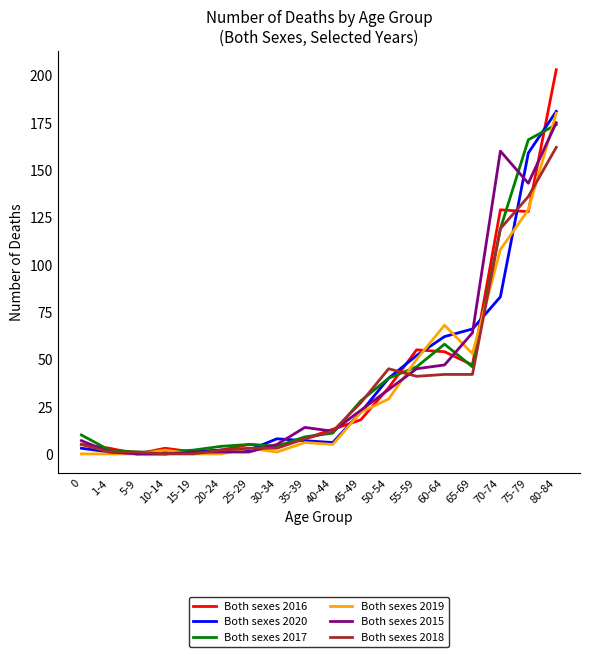

What position from the left is 45-49?

11